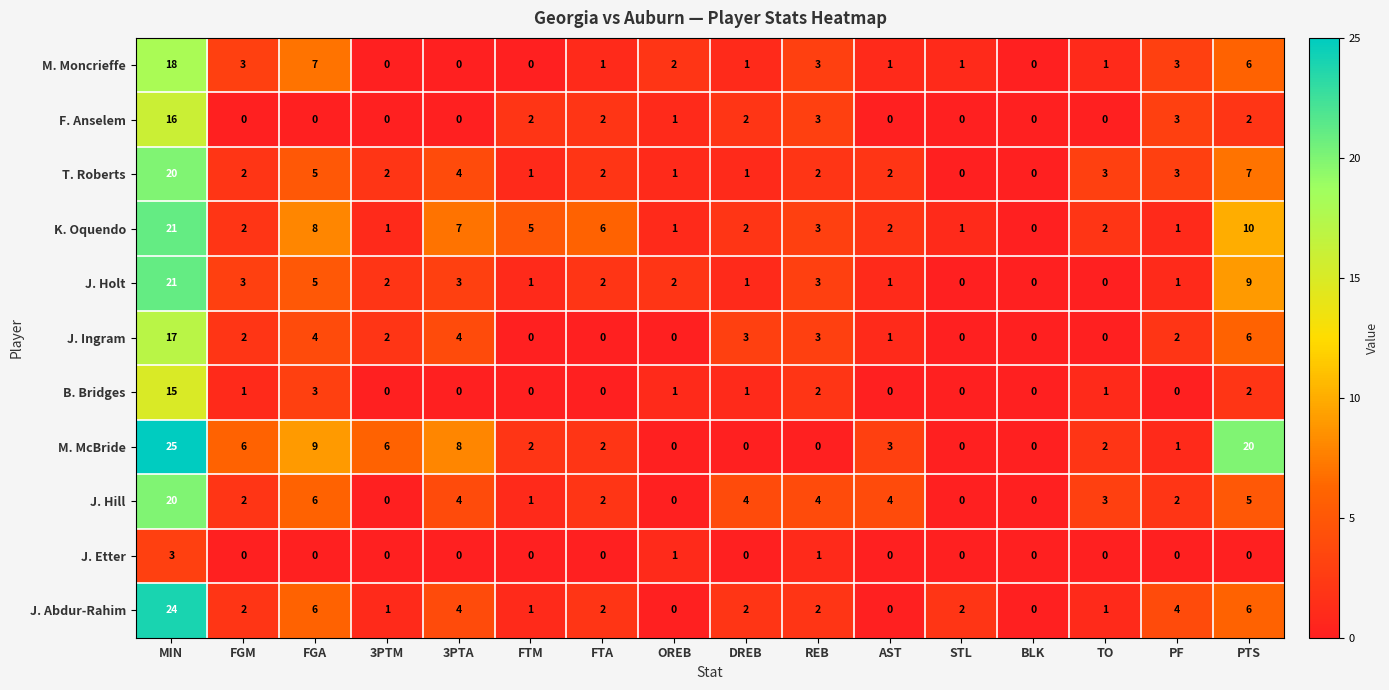

Count the number of data series in this chart.

11